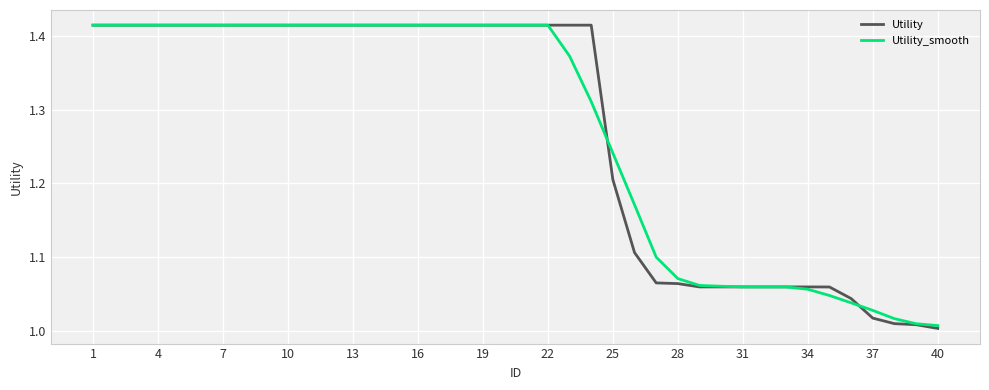

Which series has the largest range (max minus min)?

Utility